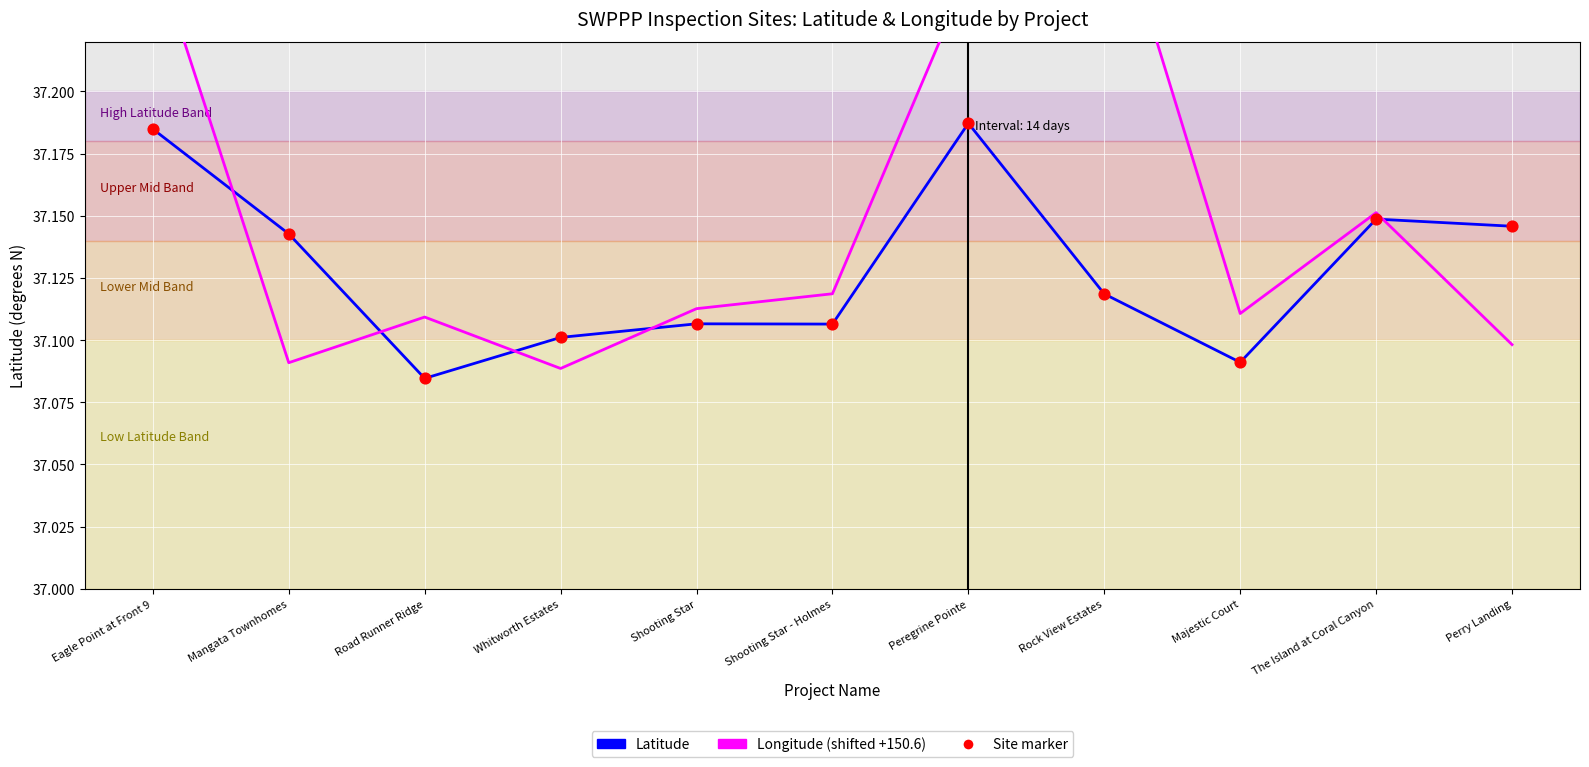

At how many categories does at least one series exceed 37?

11